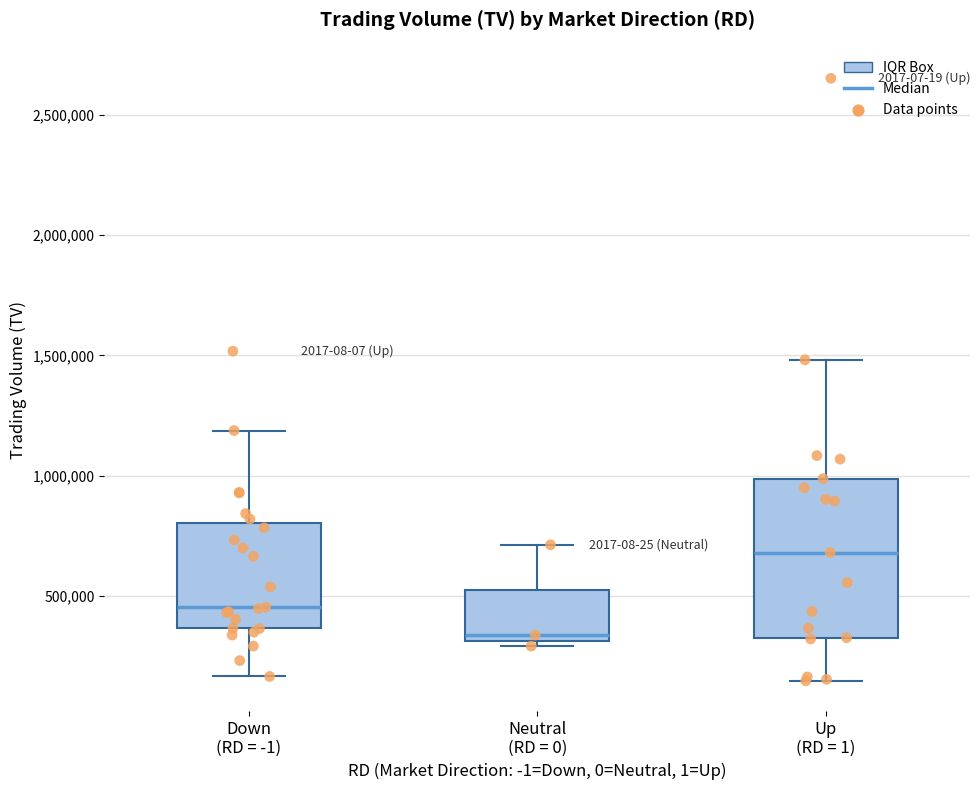

Where is the lower edge of the box for Neutral (RD = 0) on the y-axis? The values are not printed on the chart, so give them approximately, as read against the axis.

300000